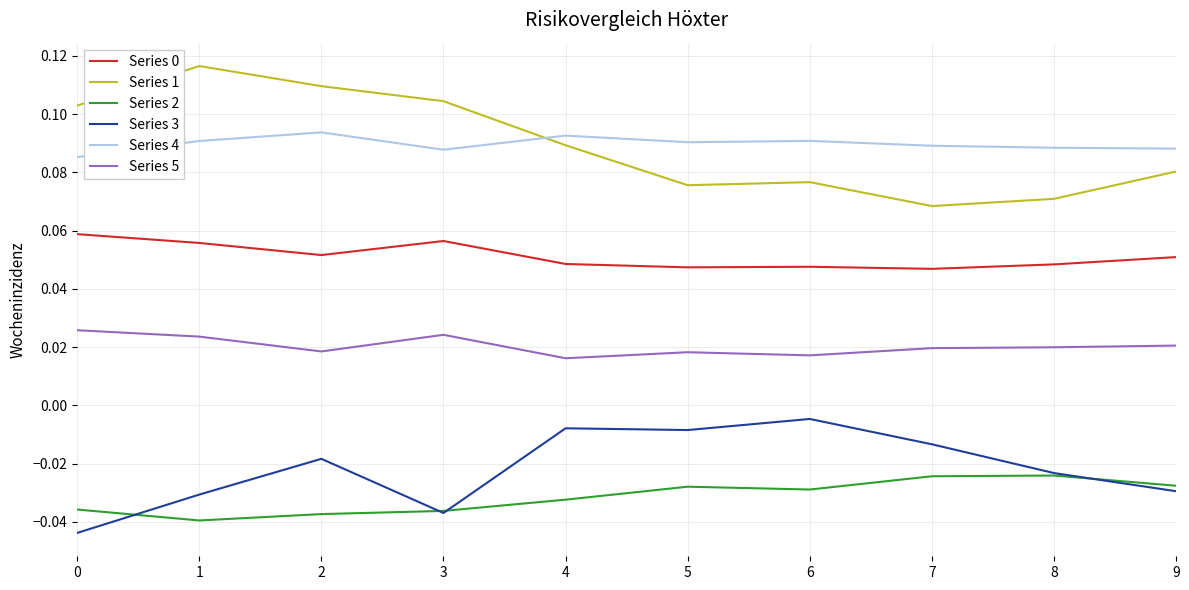

The value of Series 1 at 3 is 0.2. True or false?

False